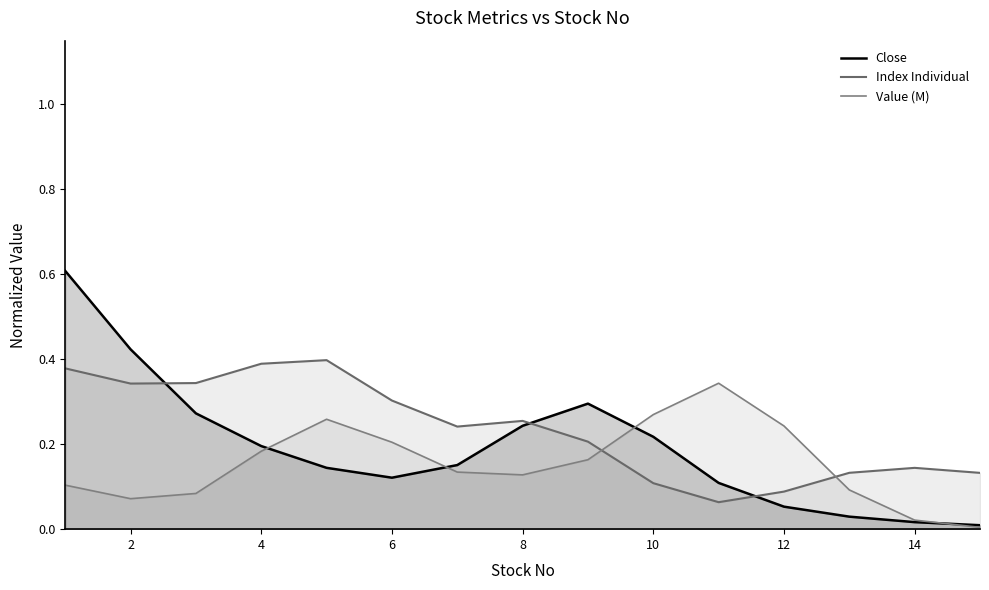

Reading right to left, list all the values displayed in this chart.

Close: 0.0	0.0	0.0	0.1	0.1	0.2	0.3	0.2	0.2	0.1	0.1	0.2	0.3	0.4	0.6
Index Individual: 0.1	0.1	0.1	0.1	0.1	0.1	0.2	0.3	0.2	0.3	0.4	0.4	0.3	0.3	0.4
Value (M): 0.0	0.0	0.1	0.2	0.3	0.3	0.2	0.1	0.1	0.2	0.3	0.2	0.1	0.1	0.1